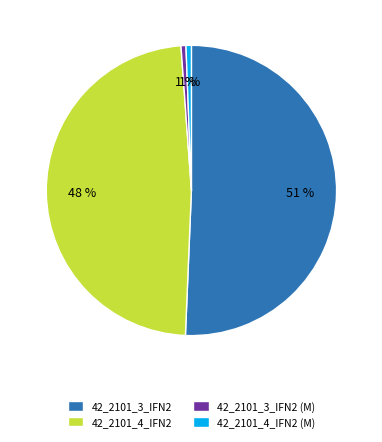

To the nearest percent, what is the difference between the largest and smallest slice percentages?

50%